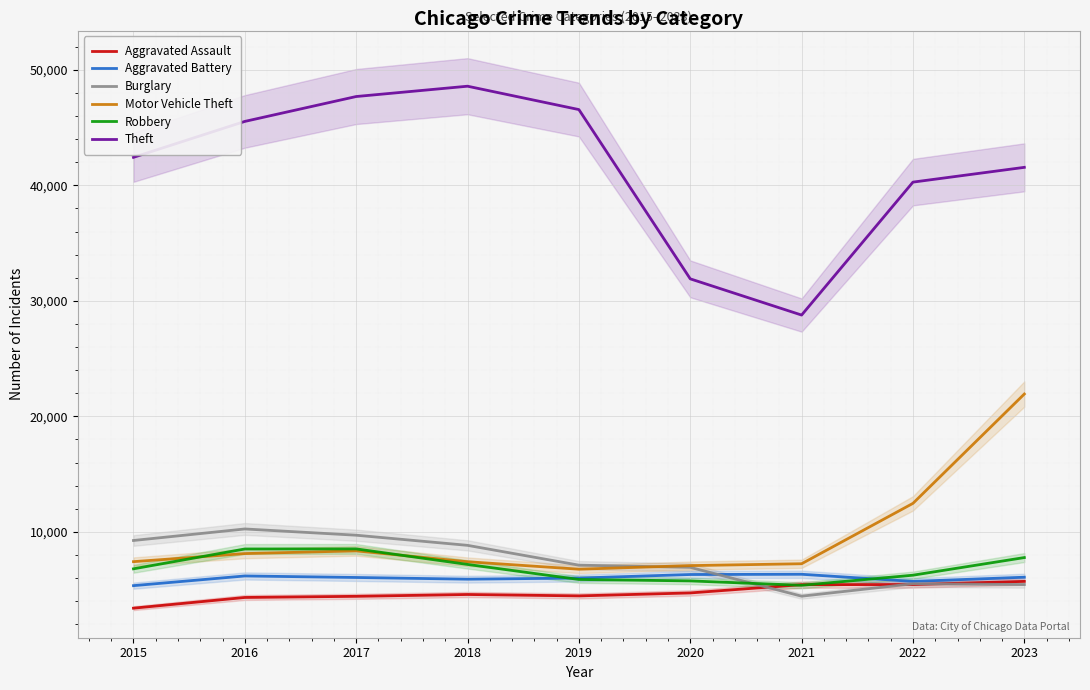

The Aggravated Assault series shows 7416 at 2017. True or false?

False